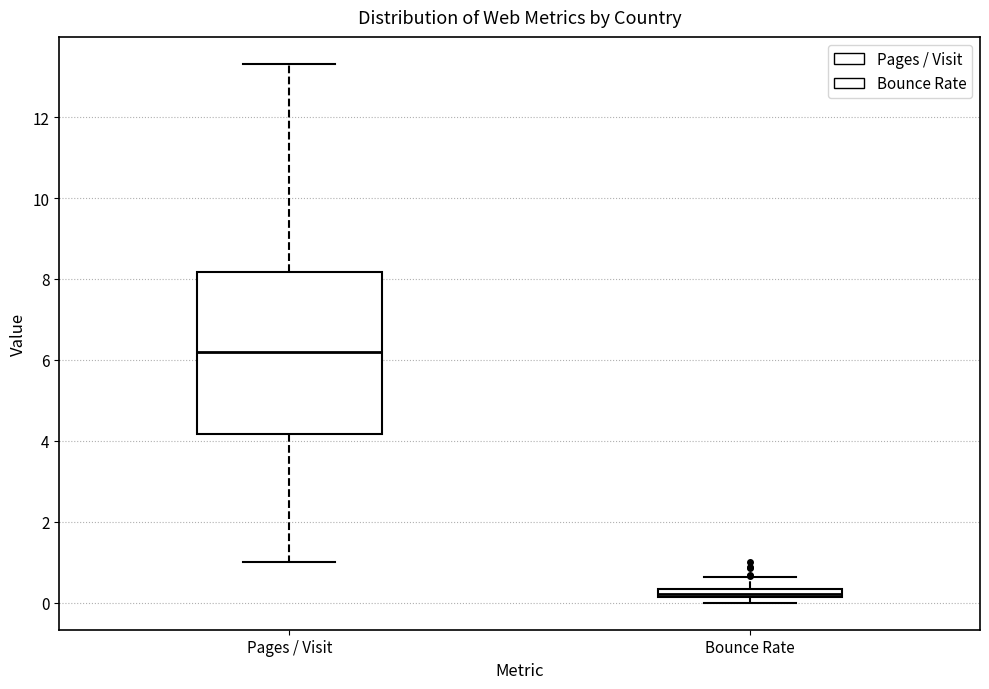

Which box has the highest median line?

Pages / Visit